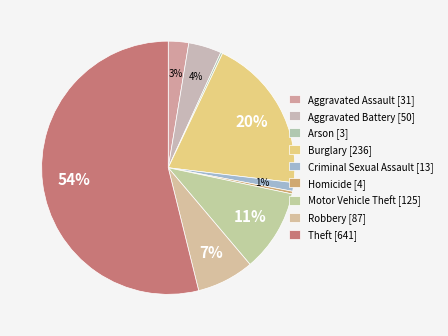

To the nearest percent, what is the difference between the largest and smallest slice percentages?

54%